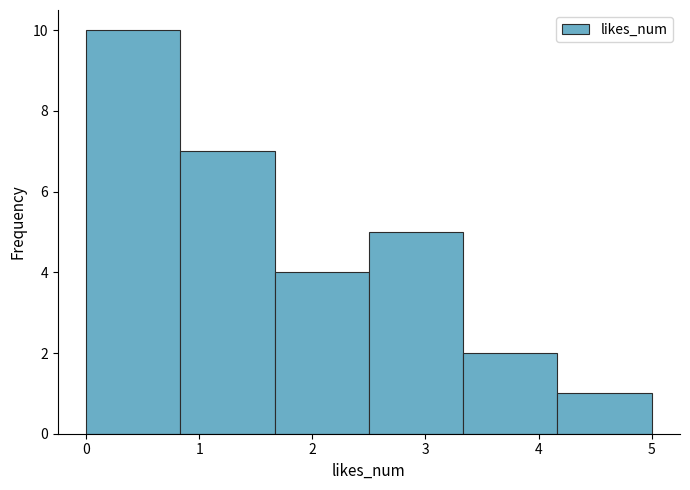

What is the height of the bar covering 4.2 to 5.0 on the x-axis? Neither the bar edges nor the heights are printed on the chart, so give them approximately, as read against the axes.

1